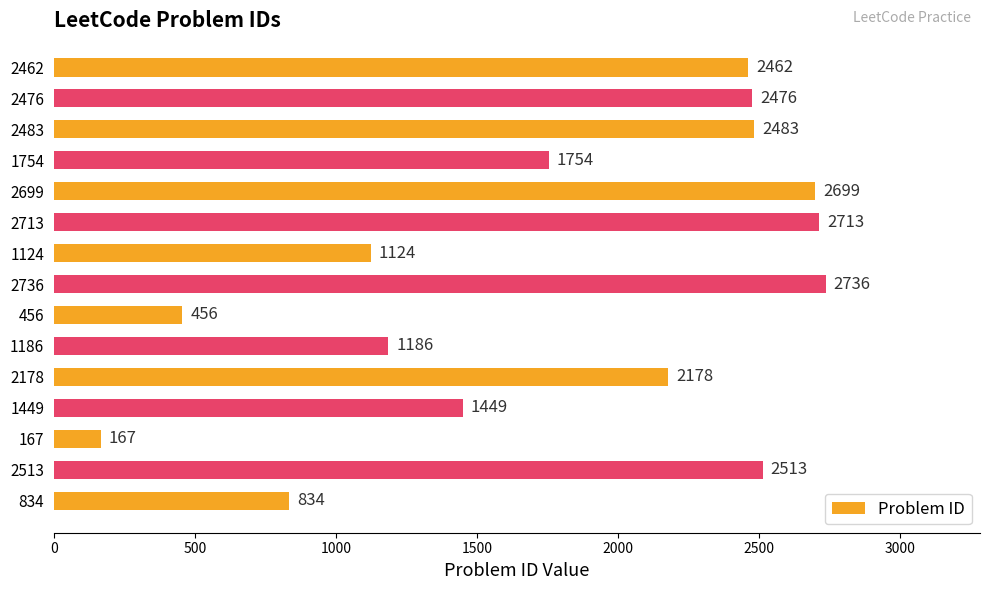

Between 2513 and 2476, which is larger?

2513